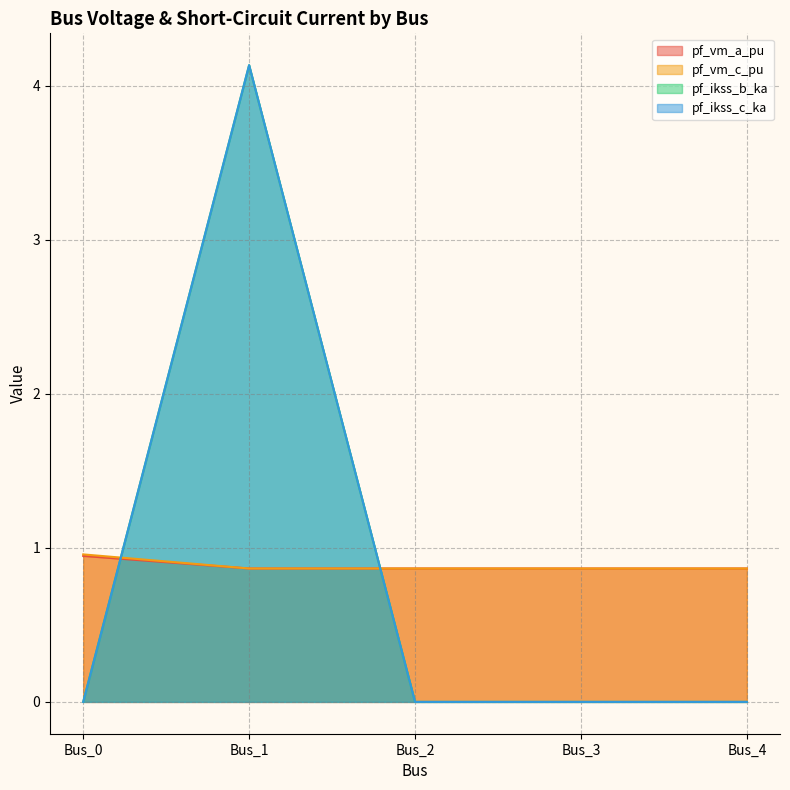

At which category does pf_vm_a_pu reach its first local peak?

Bus_3